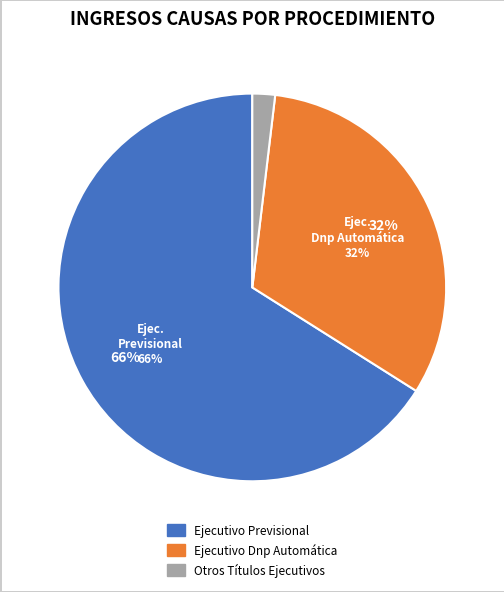

Do Otros Títulos Ejecutivos and Ejecutivo Dnp Automática together represent more than half of the pie?

No